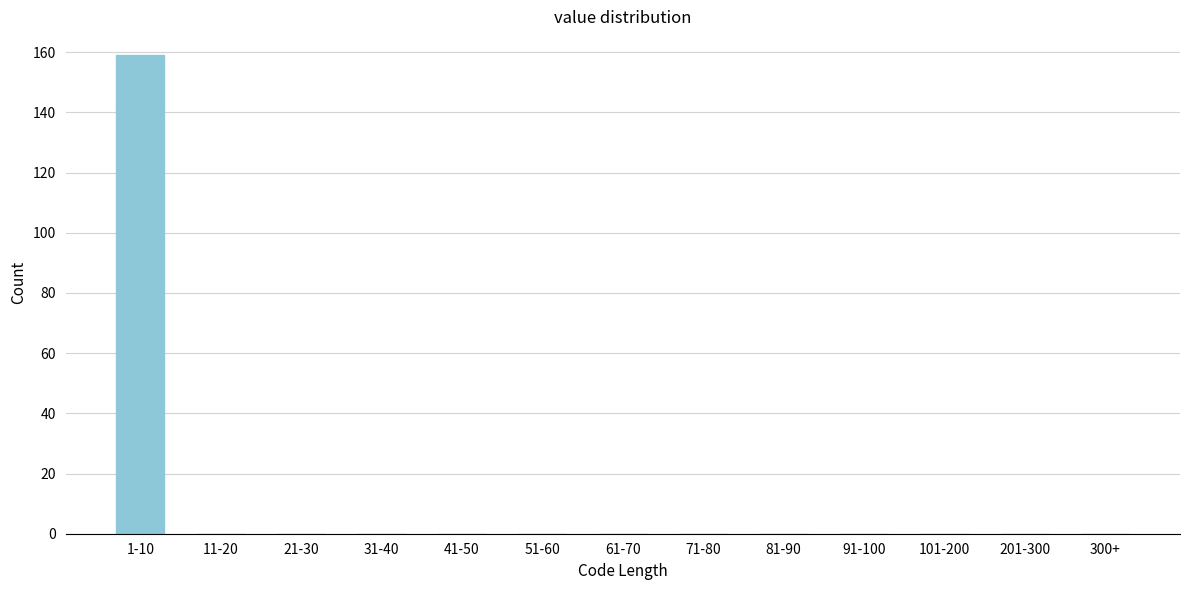

Reading left to right, list all the values displayed in this chart.

1-10=159	11-20=0	21-30=0	31-40=0	41-50=0	51-60=0	61-70=0	71-80=0	81-90=0	91-100=0	101-200=0	201-300=0	300+=0